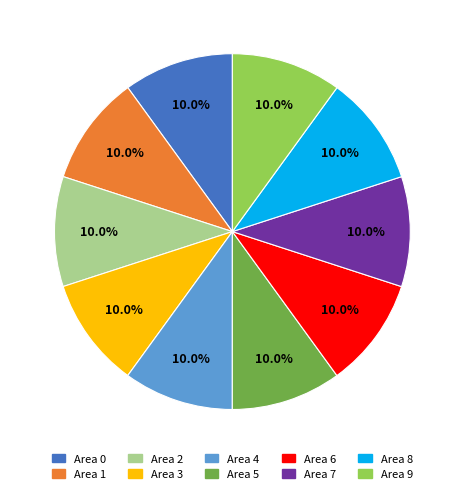

To the nearest percent, what portion does Area 9 represent?

10%